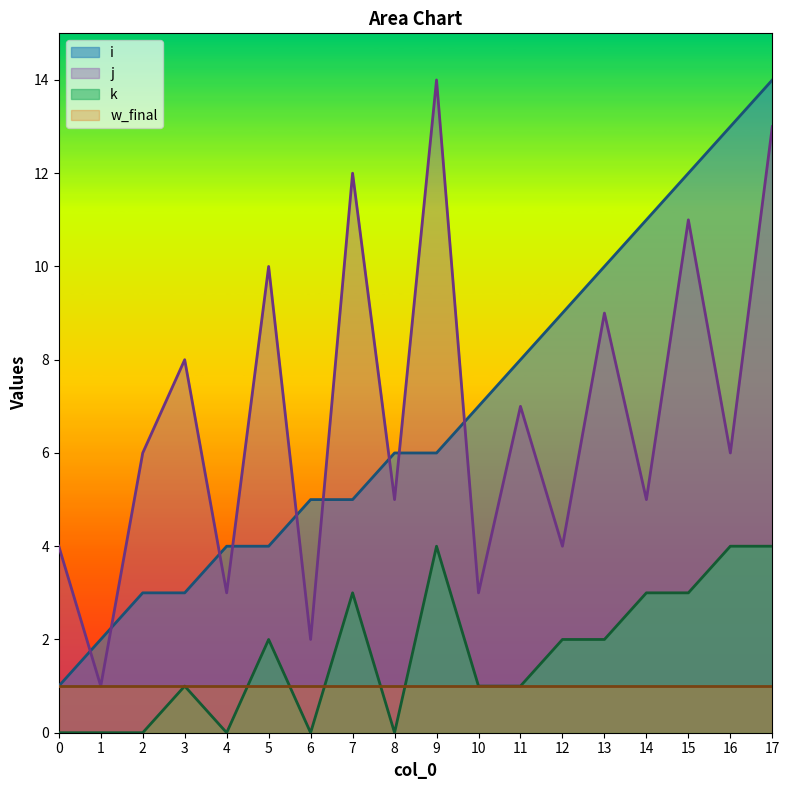

Is it true that k equals 3 at 4?

False